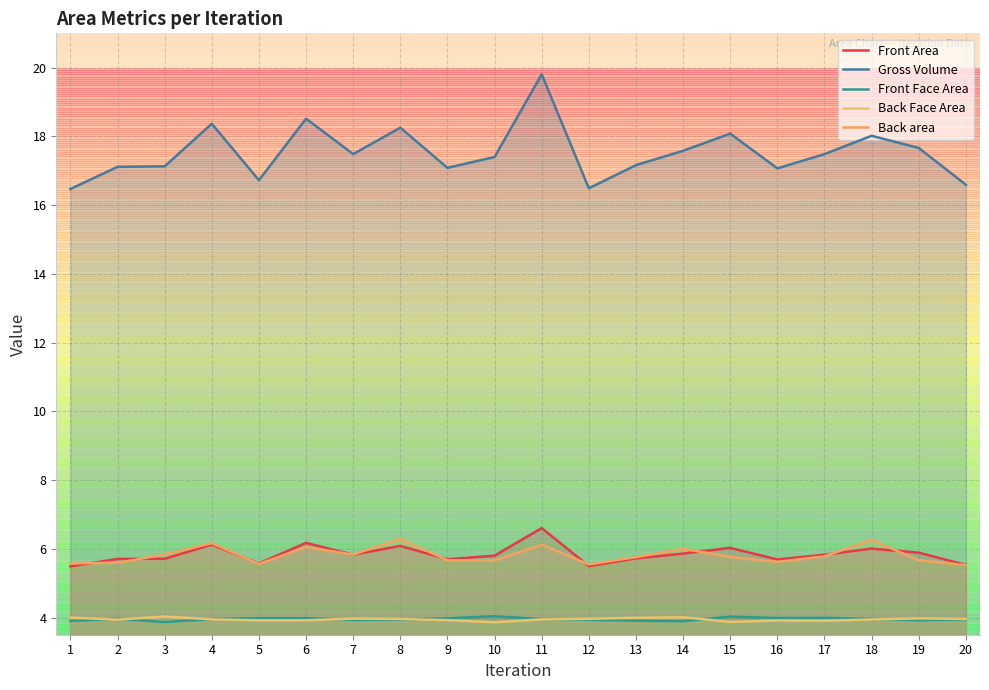

Reading right to left, list all the values displayed in this chart.

Front Area: 20=5.5	19=5.9	18=6.0	17=5.8	16=5.7	15=6.0	14=5.9	13=5.7	12=5.5	11=6.6	10=5.8	9=5.7	8=6.1	7=5.8	6=6.2	5=5.6	4=6.1	3=5.7	2=5.7	1=5.5
Gross Volume: 20=16.6	19=17.7	18=18.0	17=17.5	16=17.1	15=18.1	14=17.6	13=17.2	12=16.5	11=19.8	10=17.4	9=17.1	8=18.3	7=17.5	6=18.5	5=16.7	4=18.4	3=17.1	2=17.1	1=16.5
Front Face Area: 20=3.9	19=3.9	18=4.0	17=4.0	16=4.0	15=4.0	14=3.9	13=3.9	12=3.9	11=4.0	10=4.0	9=4.0	8=3.9	7=3.9	6=4.0	5=4.0	4=4.0	3=3.9	2=4.0	1=3.9
Back Face Area: 20=4.0	19=4.0	18=3.9	17=3.9	16=3.9	15=3.9	14=4.0	13=4.0	12=4.0	11=3.9	10=3.9	9=3.9	8=4.0	7=4.0	6=3.9	5=3.9	4=3.9	3=4.0	2=3.9	1=4.0
Back area: 20=5.5	19=5.7	18=6.3	17=5.8	16=5.6	15=5.8	14=6.0	13=5.8	12=5.5	11=6.1	10=5.7	9=5.7	8=6.3	7=5.8	6=6.1	5=5.6	4=6.2	3=5.8	2=5.6	1=5.6